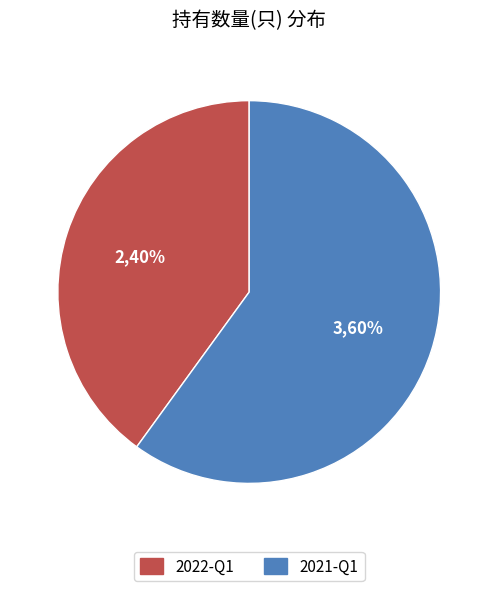

Which slice is the smallest?

2022-Q1